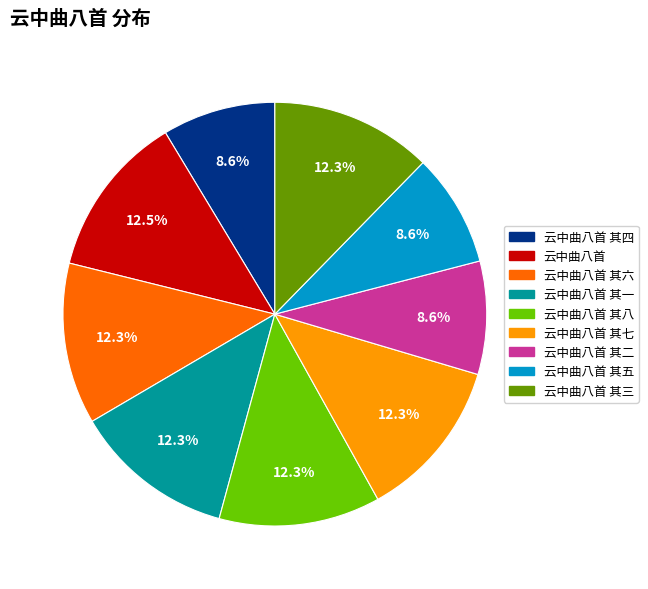

What is the ratio of the value at 云中曲八首 to the value at 云中曲八首 其七?

1.0